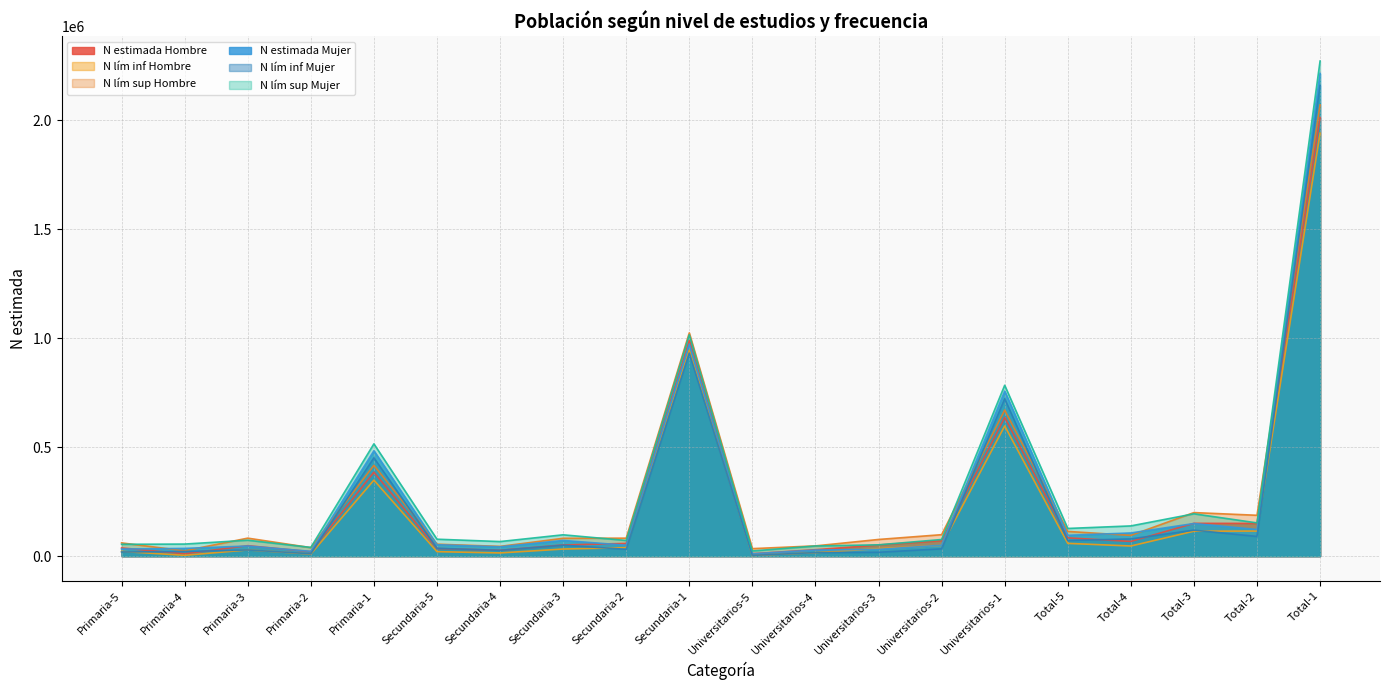

Which series has the largest total across all categories?

N lím sup Mujer